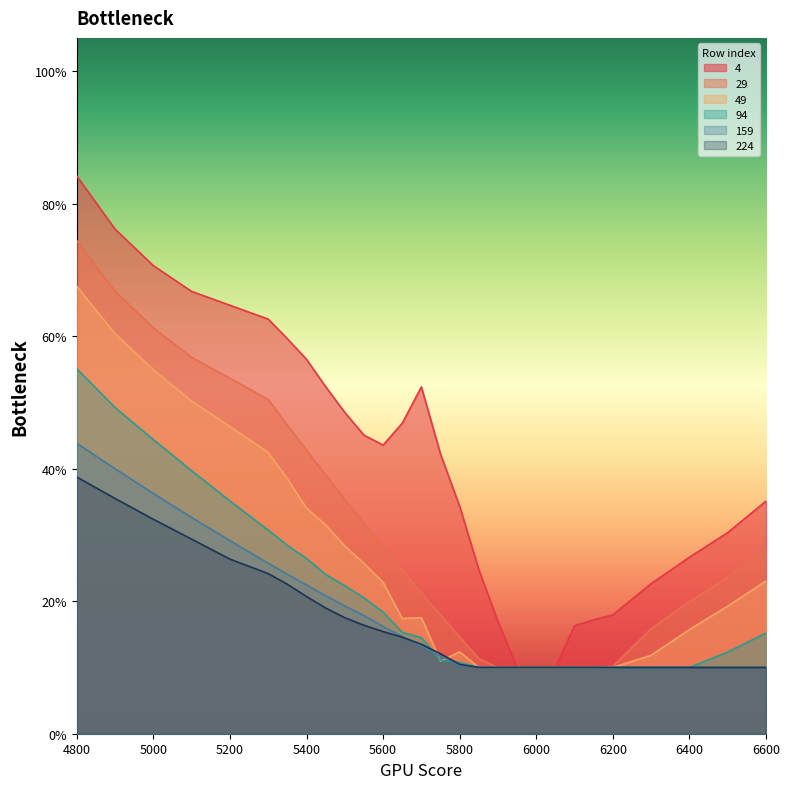

Between 5550 and 5700, which series saw the biggest shift?

29